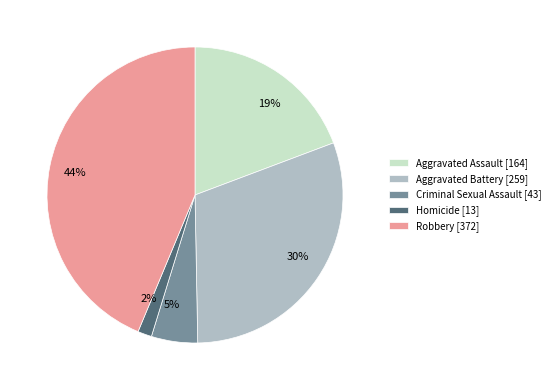

What is the largest slice in the pie chart?

Robbery